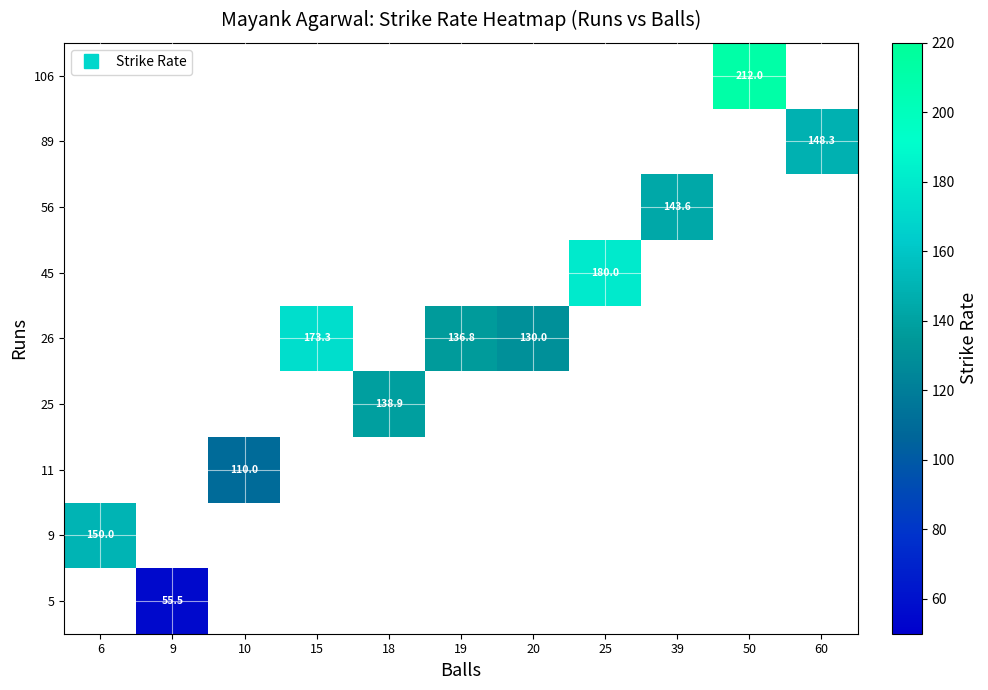

Is the value of 5 at 20 greater than the value of 89 at 10?

No